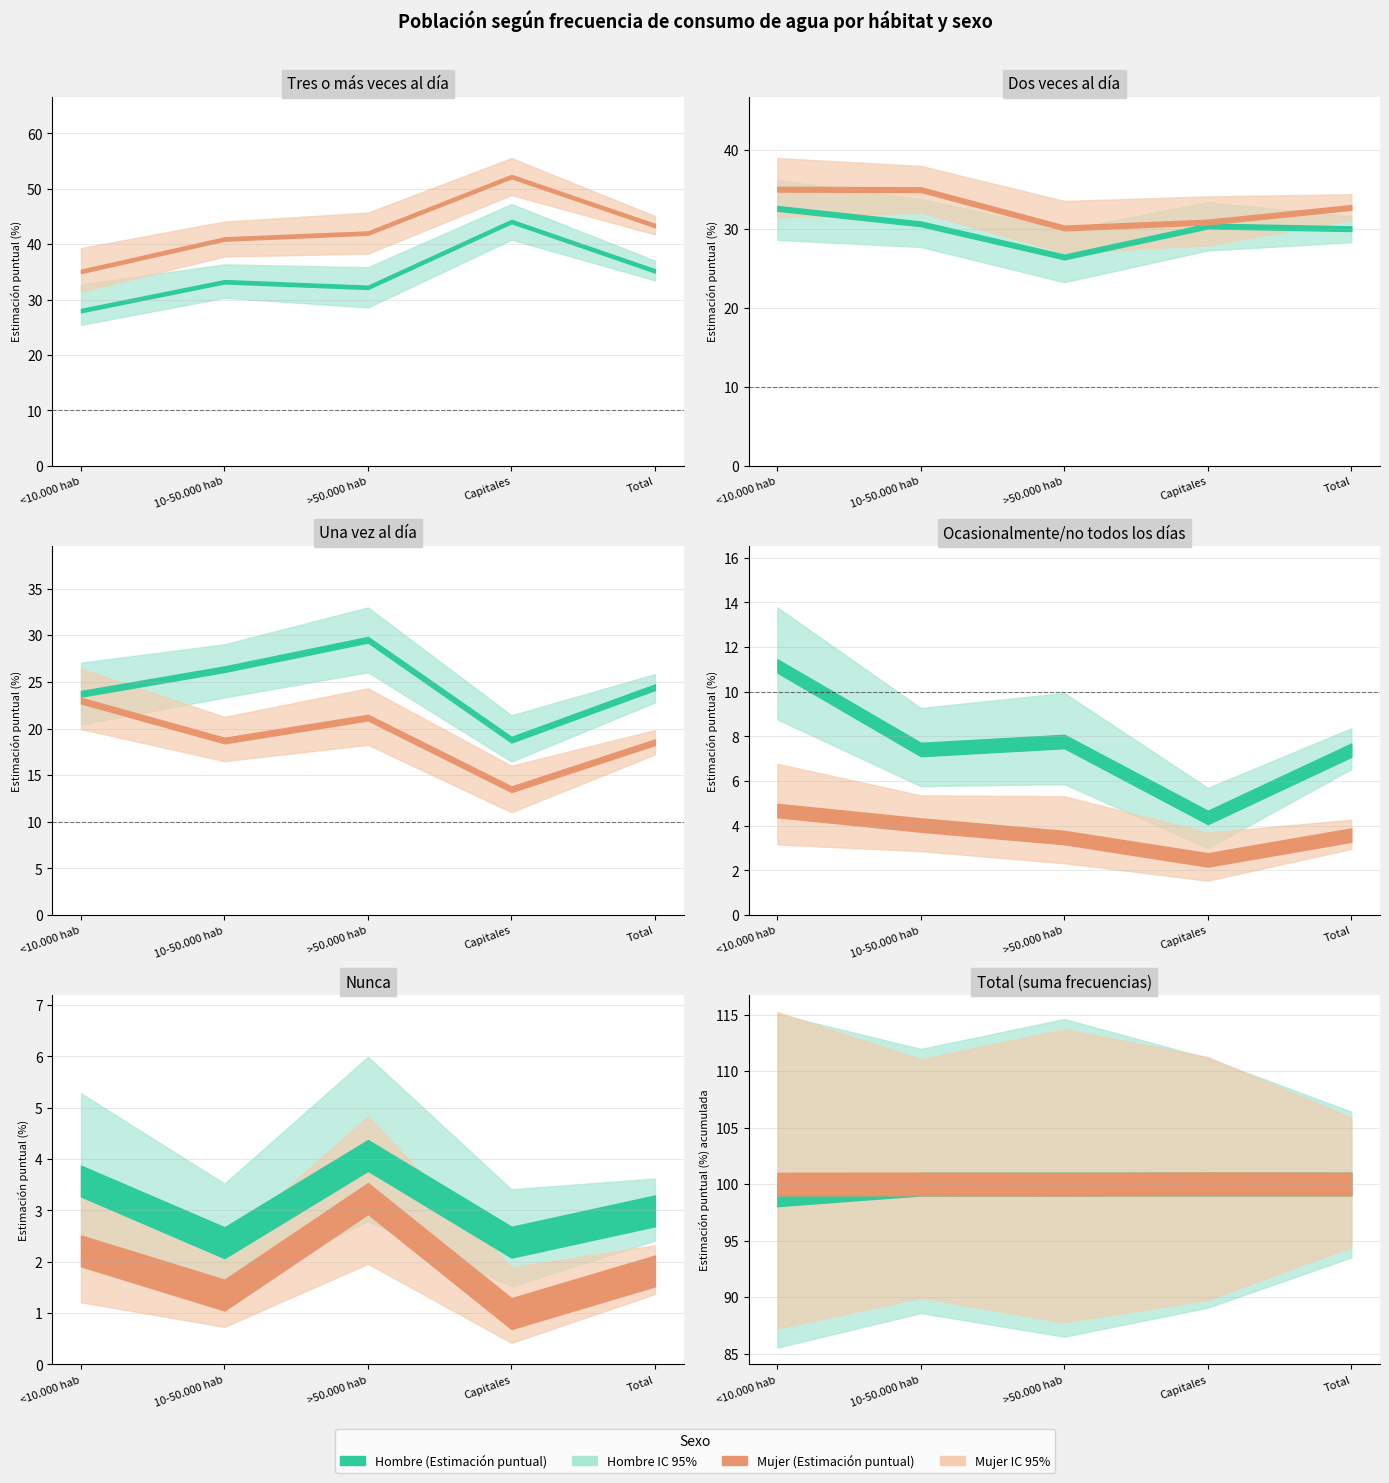

True or false: Mujer_N_estimada and Mujer_lim_inf cross at least once.

False